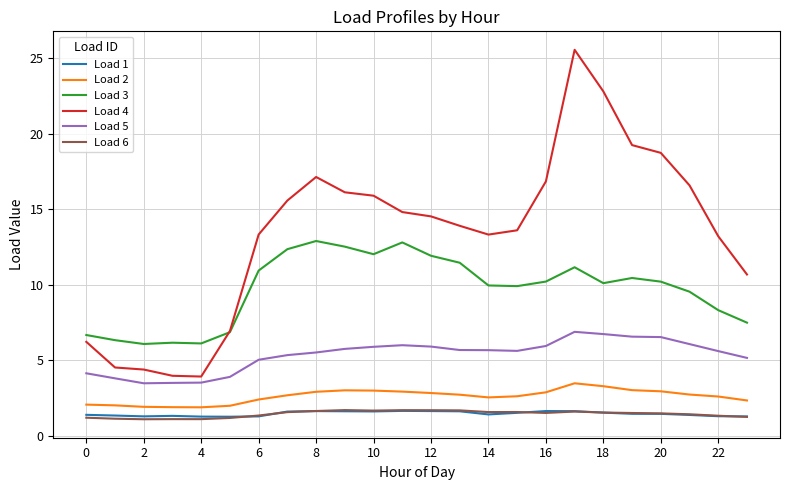

Which series has the widest spread of values?

Load 4